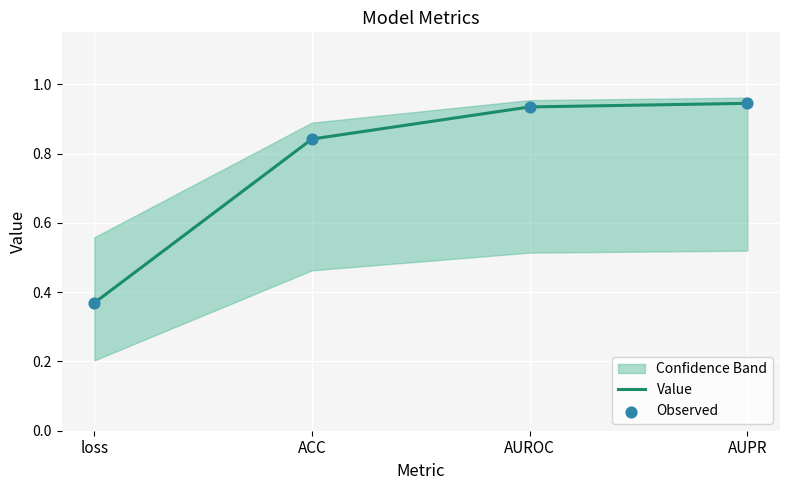

The value of Value at ACC is 0.4. True or false?

False